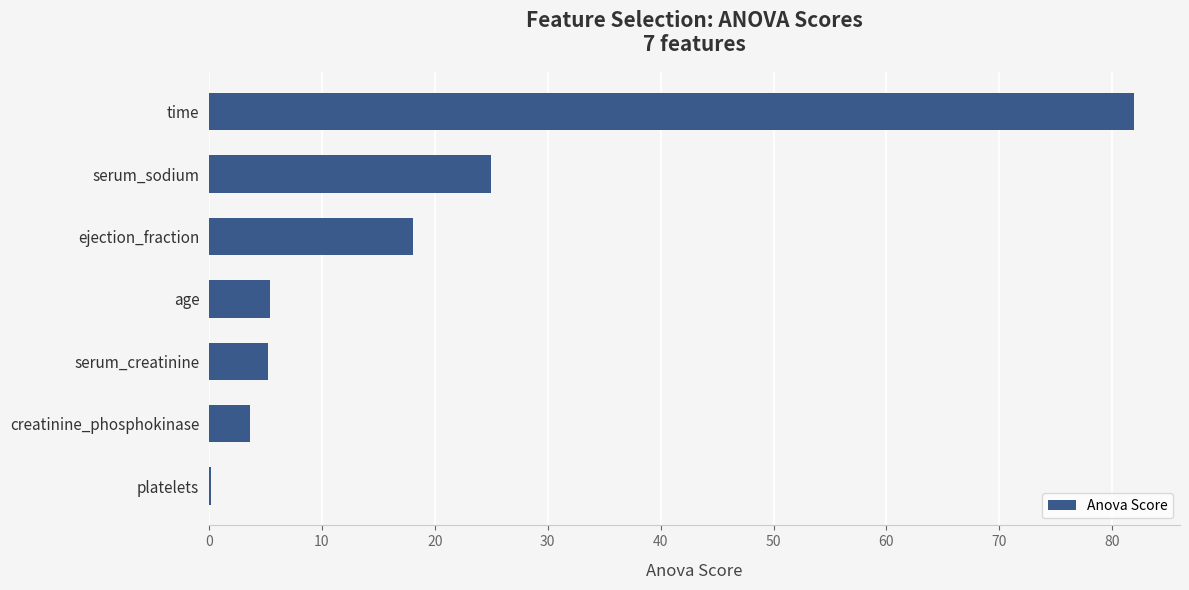

True or false: the data shows 5.2 at serum_creatinine.

True